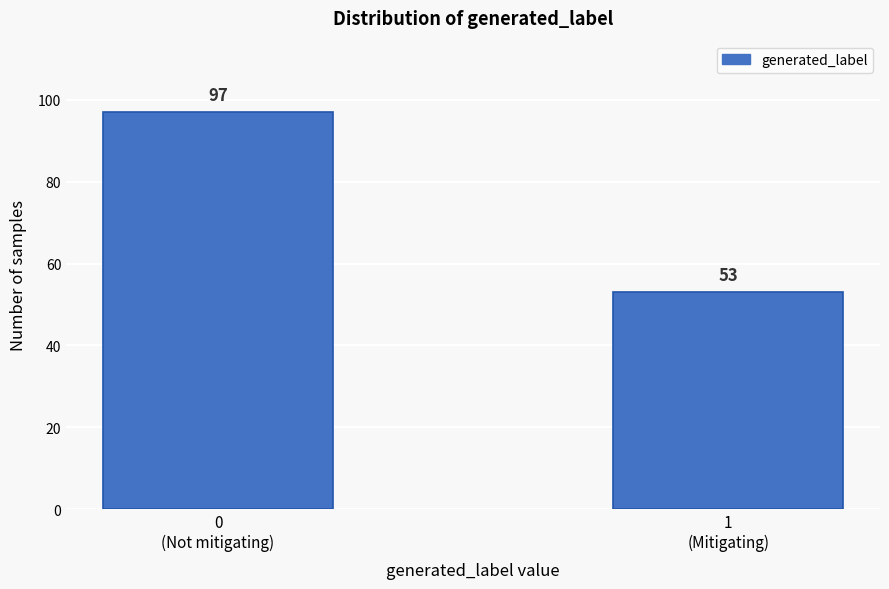

Reading left to right, list all the values displayed in this chart.

97	53